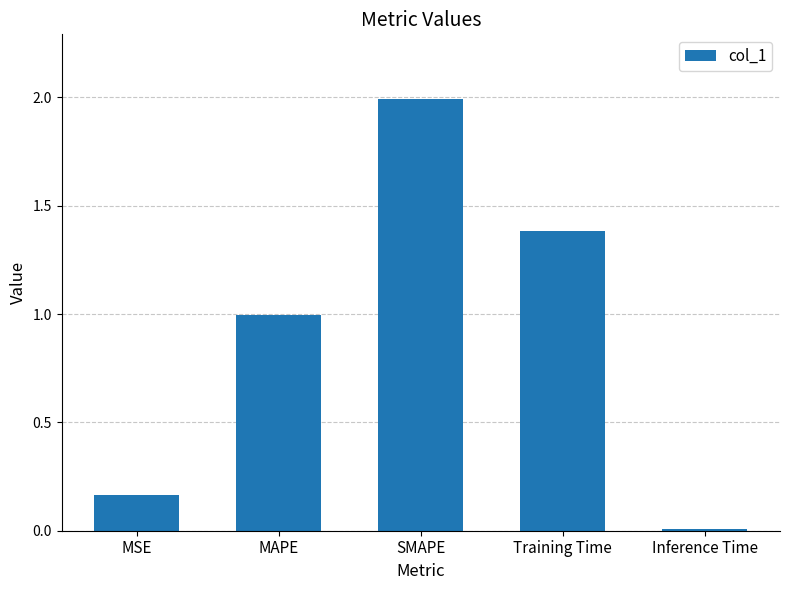

Is it true that the value at Training Time is 1.9?

False